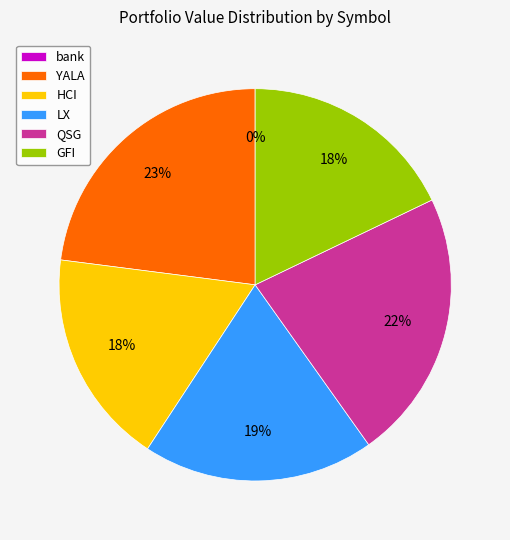

Do QSG and YALA together represent more than half of the pie?

No